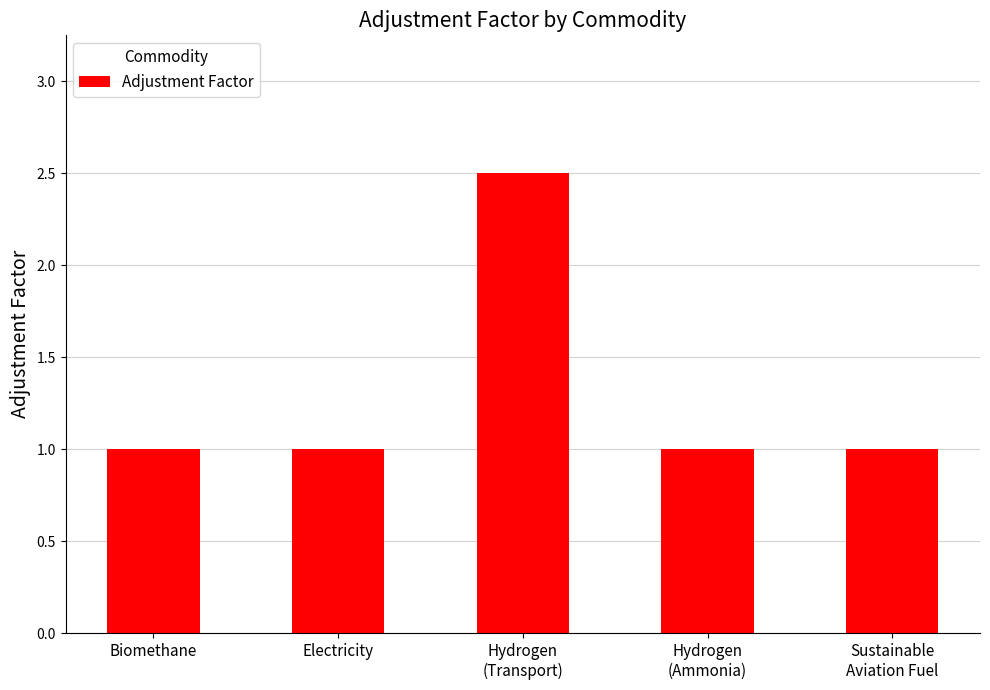

Reading left to right, what are all the values shown in this chart?

Biomethane=1.0	Electricity=1.0	Hydrogen
(Transport)=2.5	Hydrogen
(Ammonia)=1.0	Sustainable
Aviation Fuel=1.0